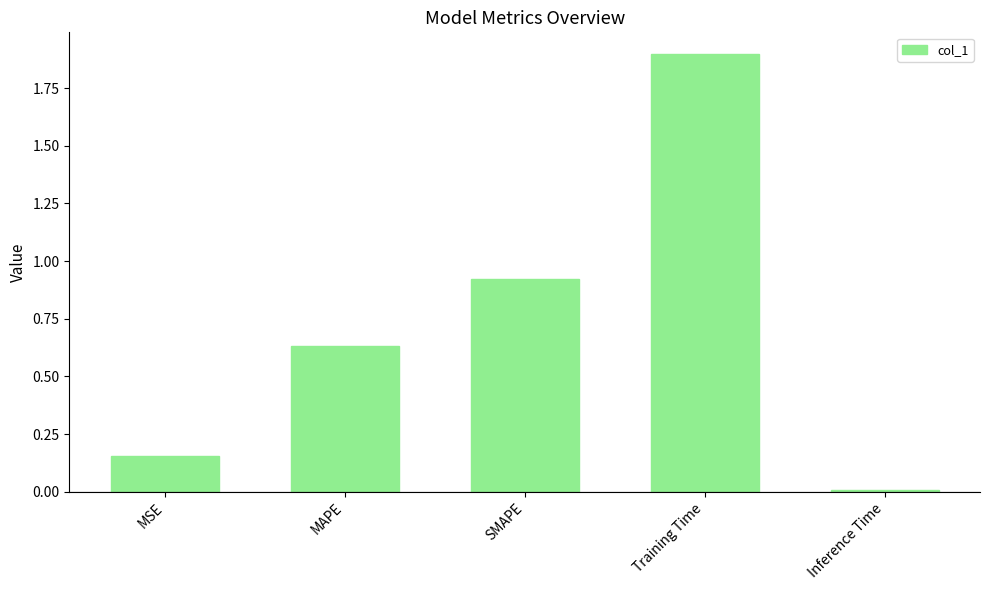

How many bars are there in total?

5